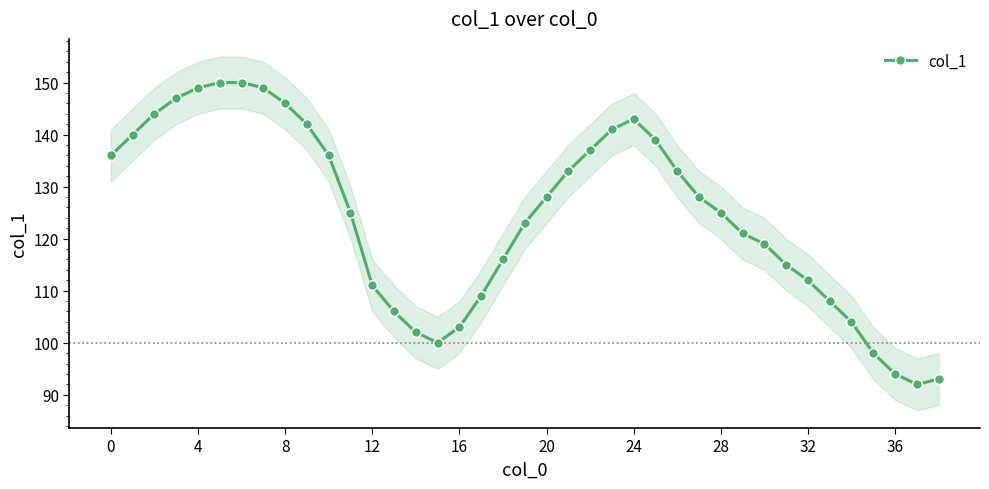

How many interior local valleys (lower than both neighbors) does the data have?

2